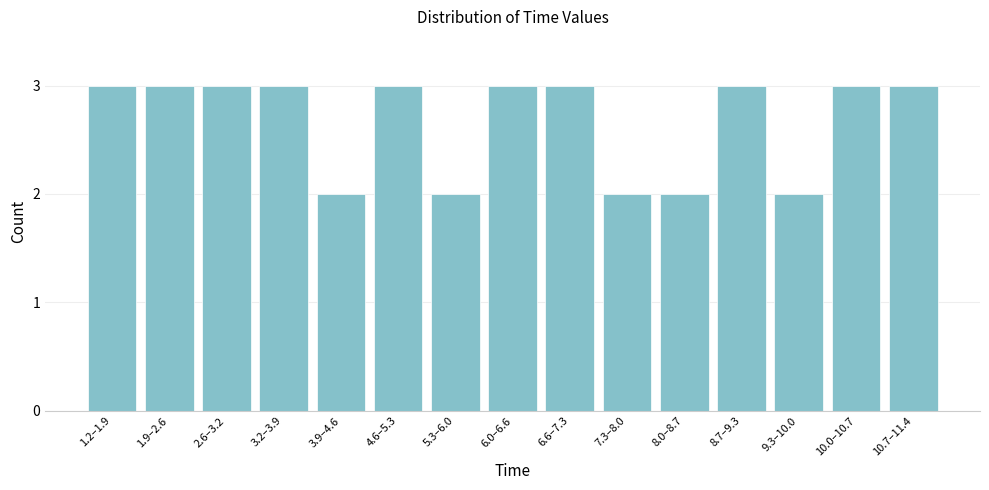

Reading left to right, list all the values displayed in this chart.

3	3	3	3	2	3	2	3	3	2	2	3	2	3	3